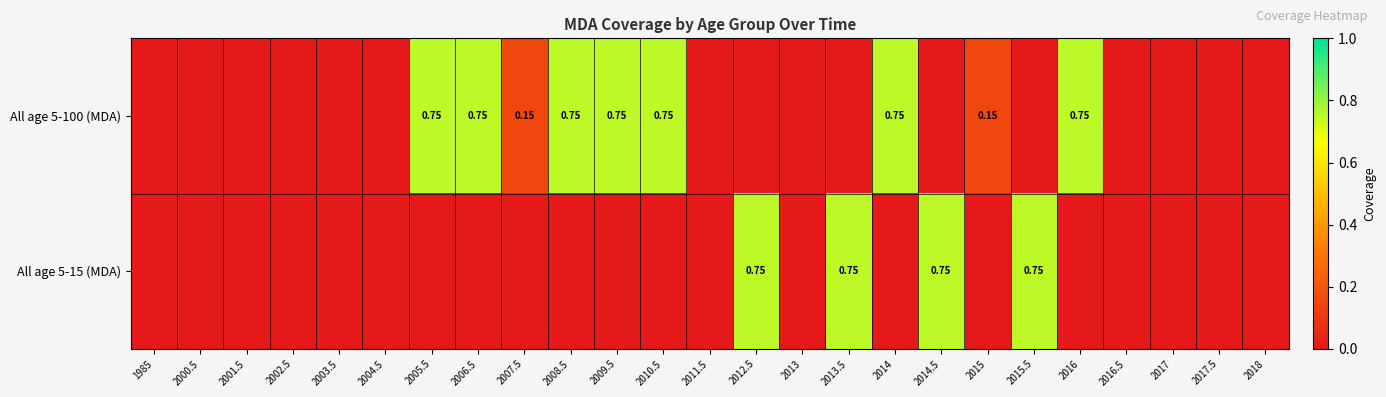

What is the maximum value for All age 5-100 (MDA)?

0.8